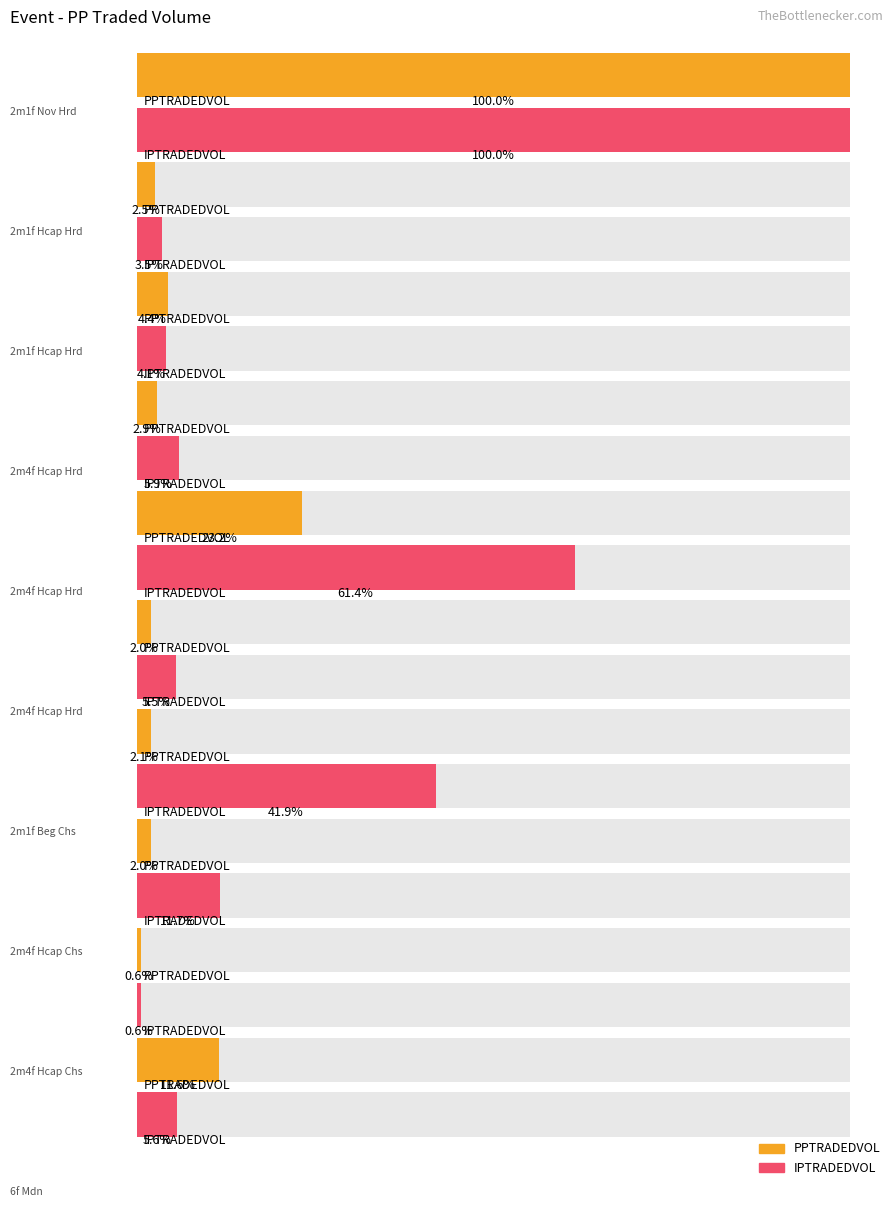

Reading right to left, transcribe all the data shown in this chart.

PPTRADEDVOL: 26124.5	1273.4	4511.4	4694.5	4592.4	52368.2	6463.2	9817.1	5669.9	225260.1
IPTRADEDVOL: 2172.4	225.8	4509.1	16156.4	2129.5	23682.2	2282.0	1587.9	1363.0	38573.5